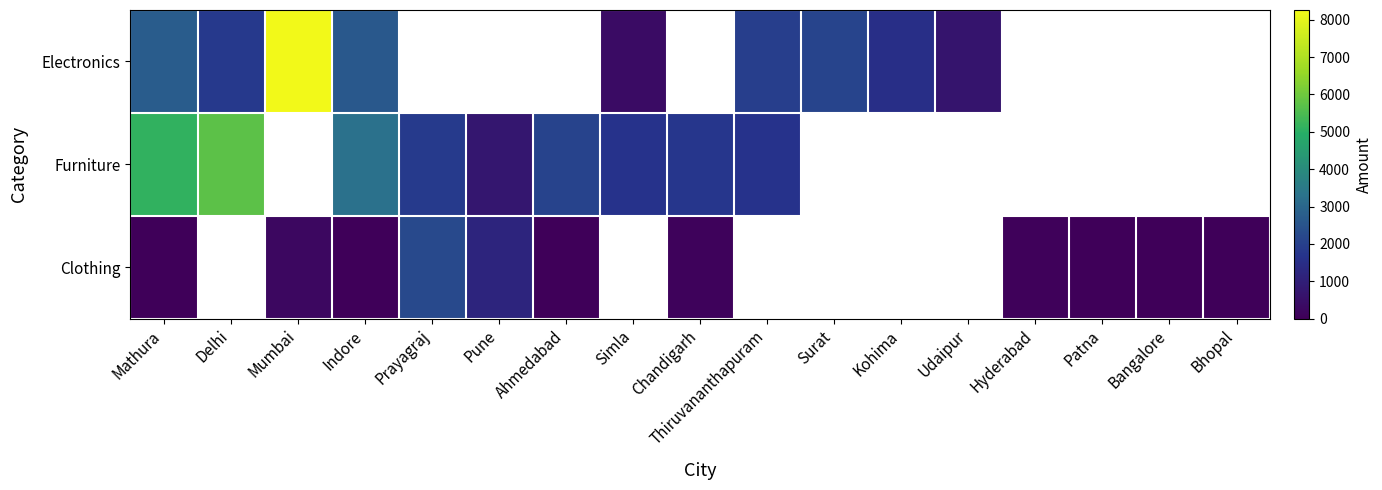

At which category does the chart reach its peak across all series?

Mumbai